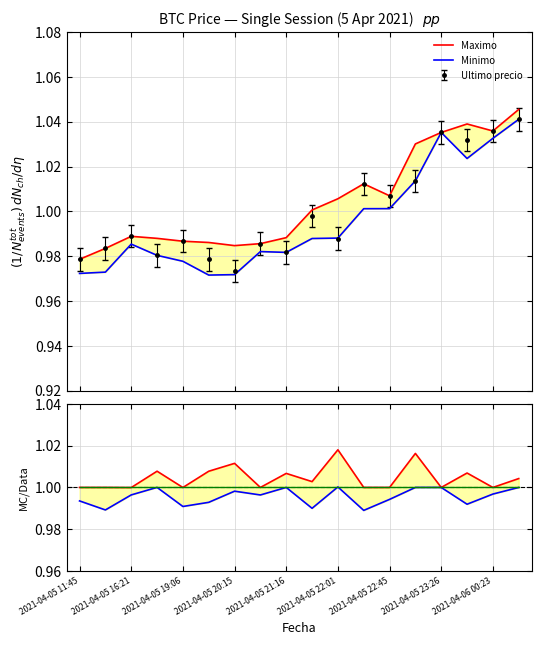

Count the number of data series in this chart.

3